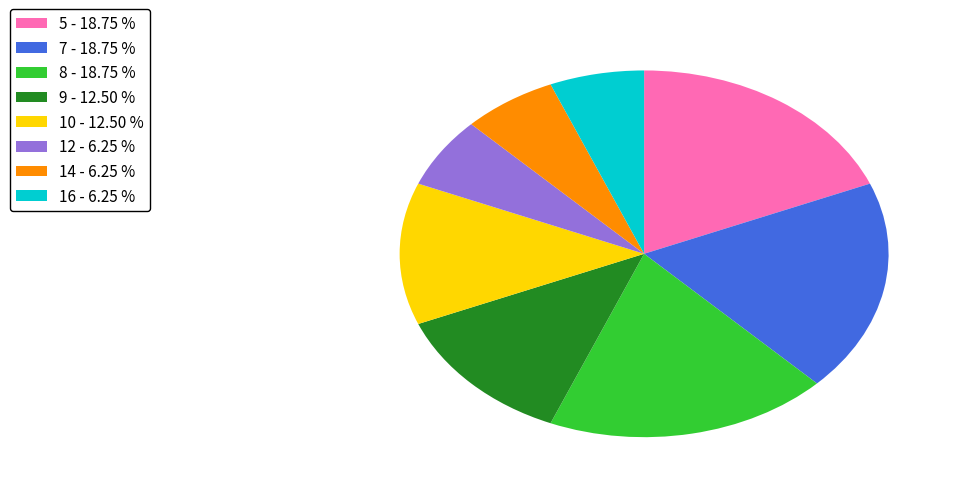

Which has a higher value, 12 or 7?

7